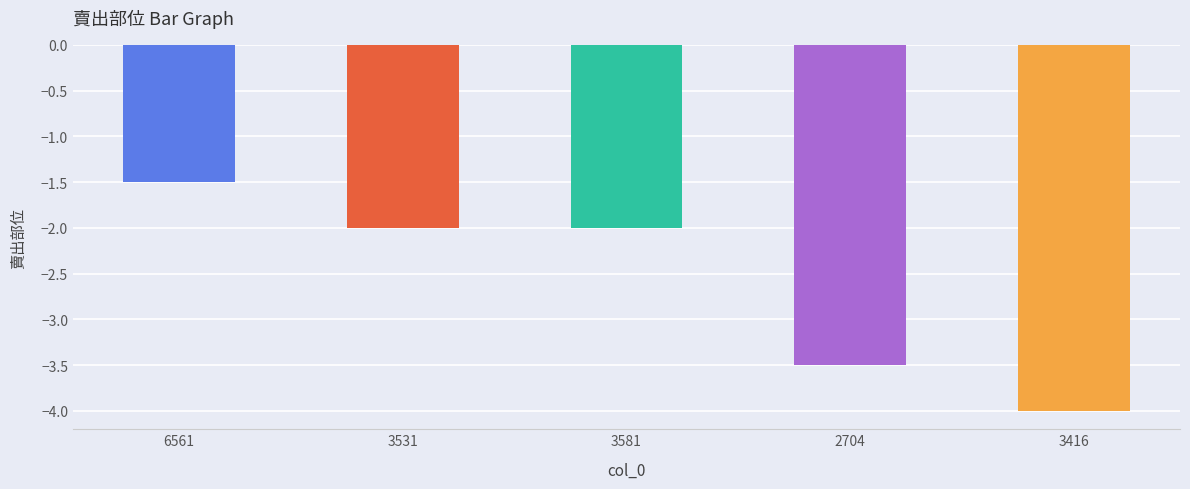

Read the value at 3531.

-2.0